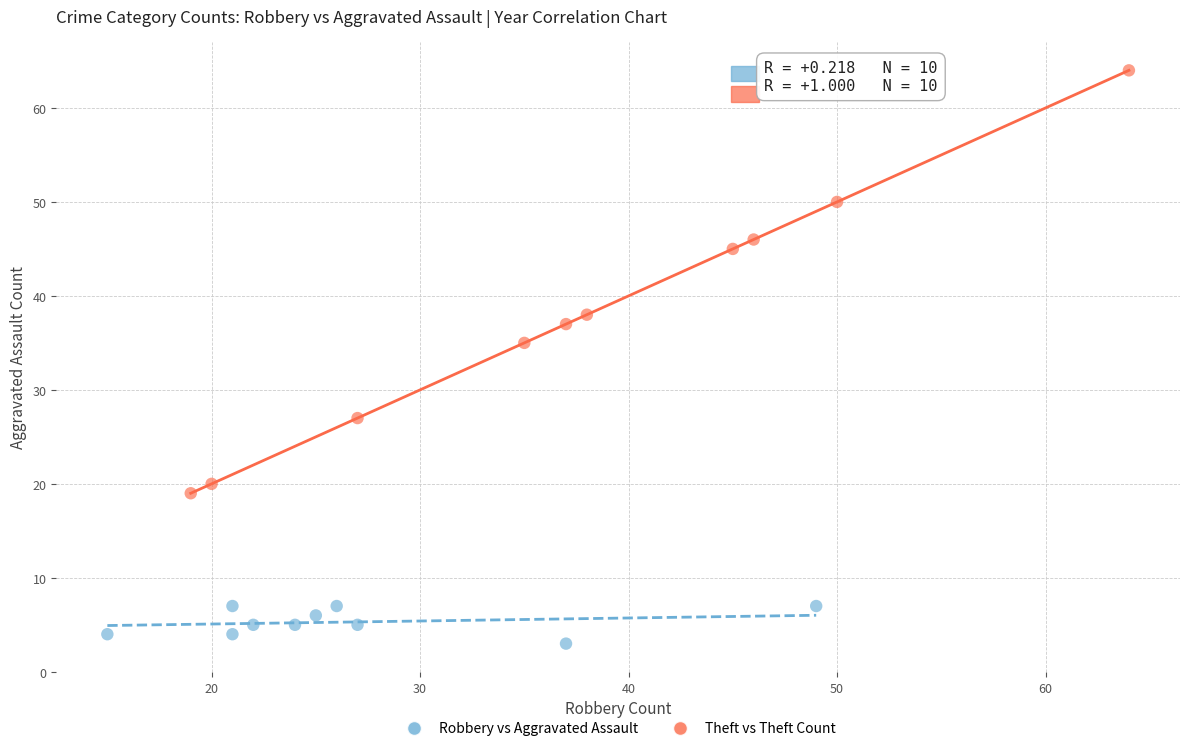

Which series contains the highest Y value?

Theft vs Theft Count